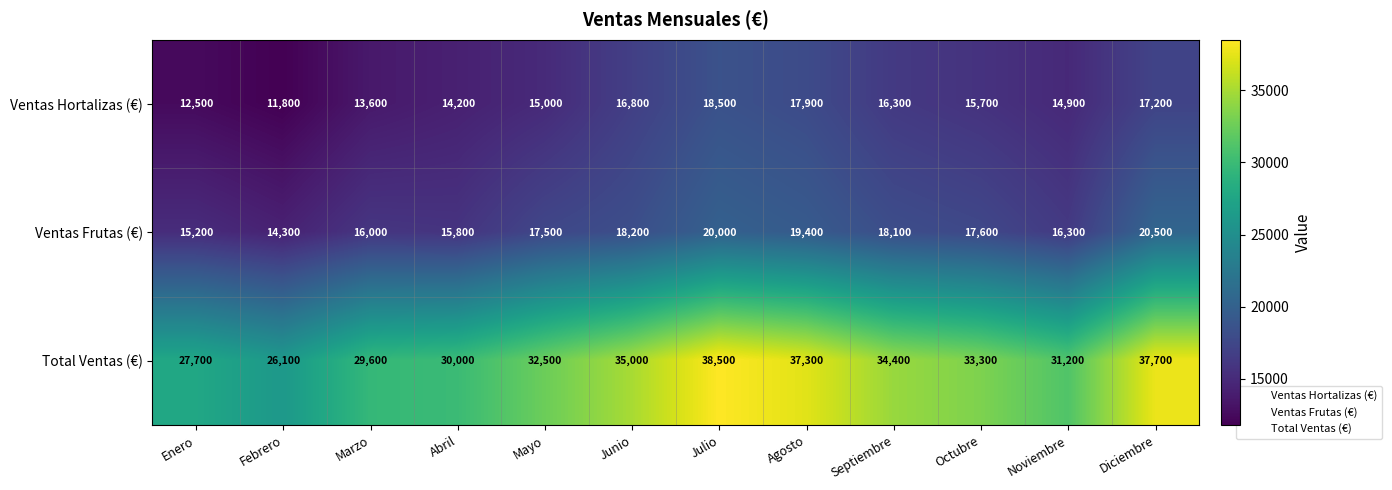

At how many categories does at least one series exceed 35378?

3